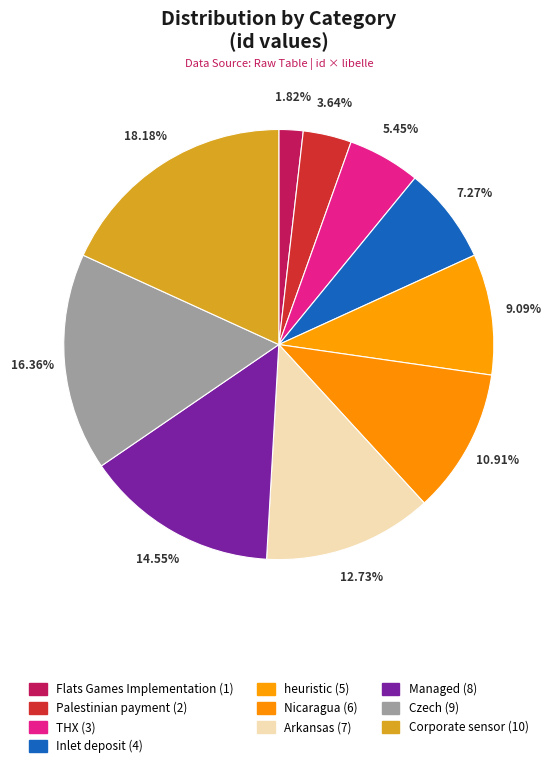

Is it true that Czech is 31% of the pie?

False